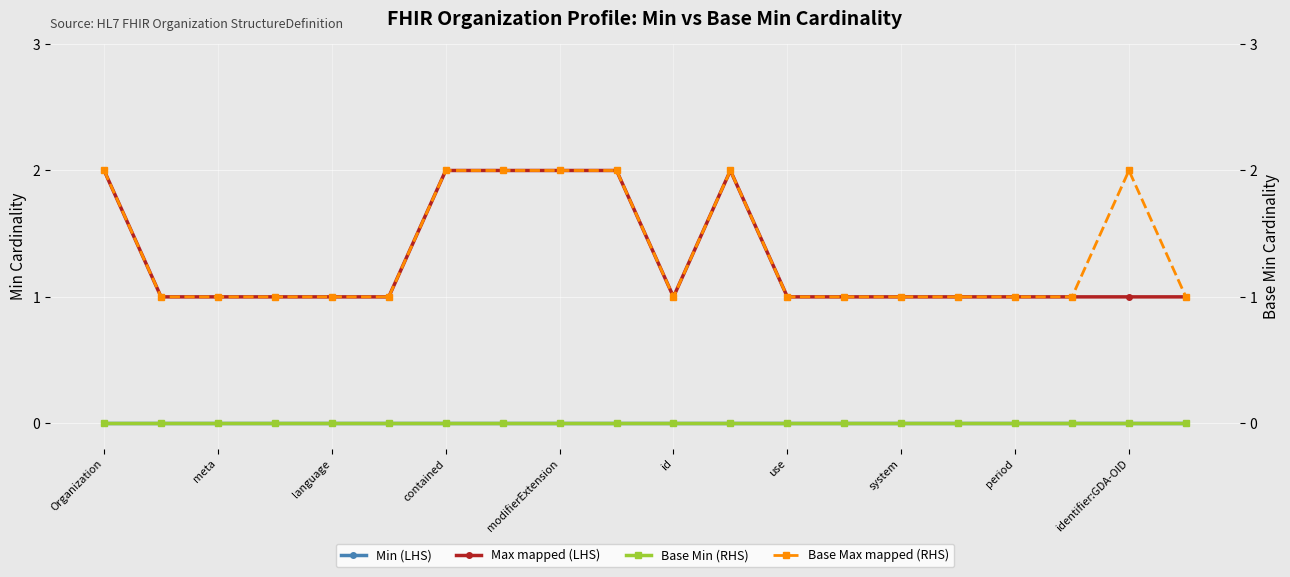

How many values in the Max mapped (LHS) series exceed 1?

6